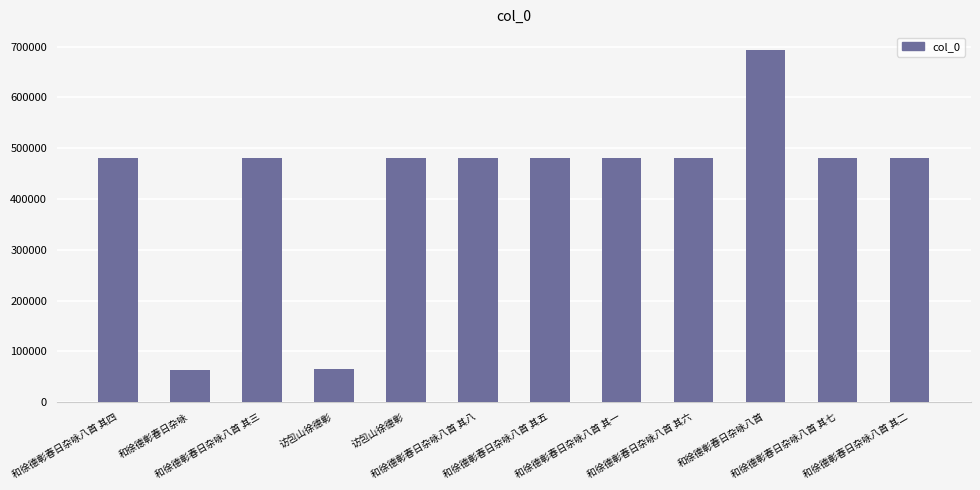

Rank the categories by value from lowest to highest.

和徐德彰春日杂咏, 访包山徐德彰, 访包山徐德彰, 和徐德彰春日杂咏八首 其一, 和徐德彰春日杂咏八首 其二, 和徐德彰春日杂咏八首 其三, 和徐德彰春日杂咏八首 其四, 和徐德彰春日杂咏八首 其五, 和徐德彰春日杂咏八首 其六, 和徐德彰春日杂咏八首 其七, 和徐德彰春日杂咏八首 其八, 和徐德彰春日杂咏八首